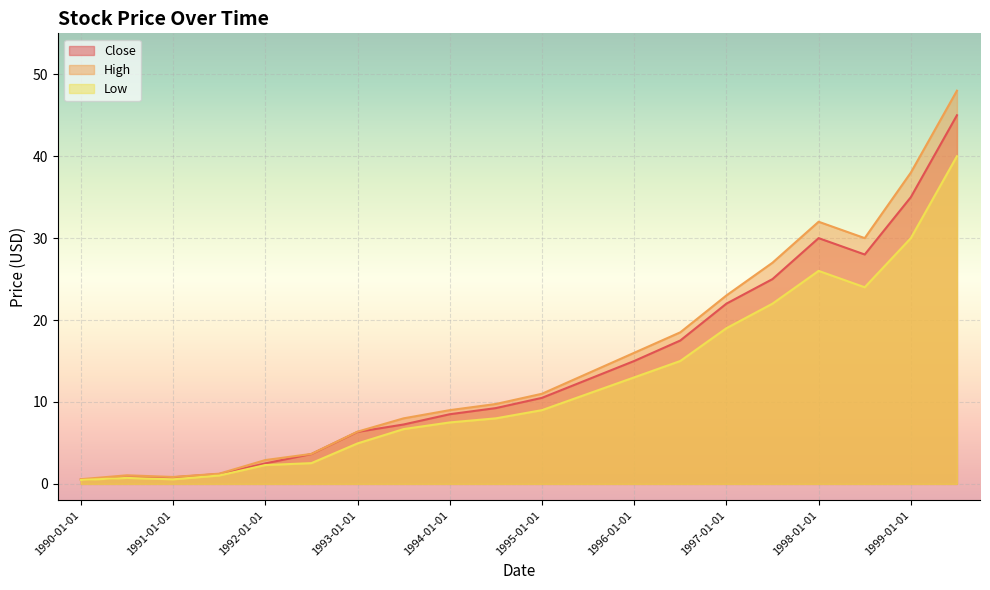

Reading left to right, what are all the values shown in this chart?

Close: 1990-01-01=0.5	1990-07-01=0.8	1991-01-01=0.8	1991-07-01=1.2	1992-01-01=2.5	1992-07-01=3.6	1993-01-01=6.3	1993-07-01=7.2	1994-01-01=8.5	1994-07-01=9.2	1995-01-01=10.5	1995-07-01=12.8	1996-01-01=15.0	1996-07-01=17.5	1997-01-01=22.0	1997-07-01=25.0	1998-01-01=30.0	1998-07-01=28.0	1999-01-01=35.0	1999-07-01=45.0
High: 1990-01-01=0.6	1990-07-01=1.0	1991-01-01=0.8	1991-07-01=1.2	1992-01-01=2.9	1992-07-01=3.7	1993-01-01=6.4	1993-07-01=8.0	1994-01-01=9.0	1994-07-01=9.8	1995-01-01=11.0	1995-07-01=13.5	1996-01-01=16.0	1996-07-01=18.5	1997-01-01=23.0	1997-07-01=27.0	1998-01-01=32.0	1998-07-01=30.0	1999-01-01=38.0	1999-07-01=48.0
Low: 1990-01-01=0.5	1990-07-01=0.7	1991-01-01=0.6	1991-07-01=1.0	1992-01-01=2.3	1992-07-01=2.5	1993-01-01=4.9	1993-07-01=6.7	1994-01-01=7.5	1994-07-01=8.0	1995-01-01=9.0	1995-07-01=11.0	1996-01-01=13.0	1996-07-01=15.0	1997-01-01=19.0	1997-07-01=22.0	1998-01-01=26.0	1998-07-01=24.0	1999-01-01=30.0	1999-07-01=40.0